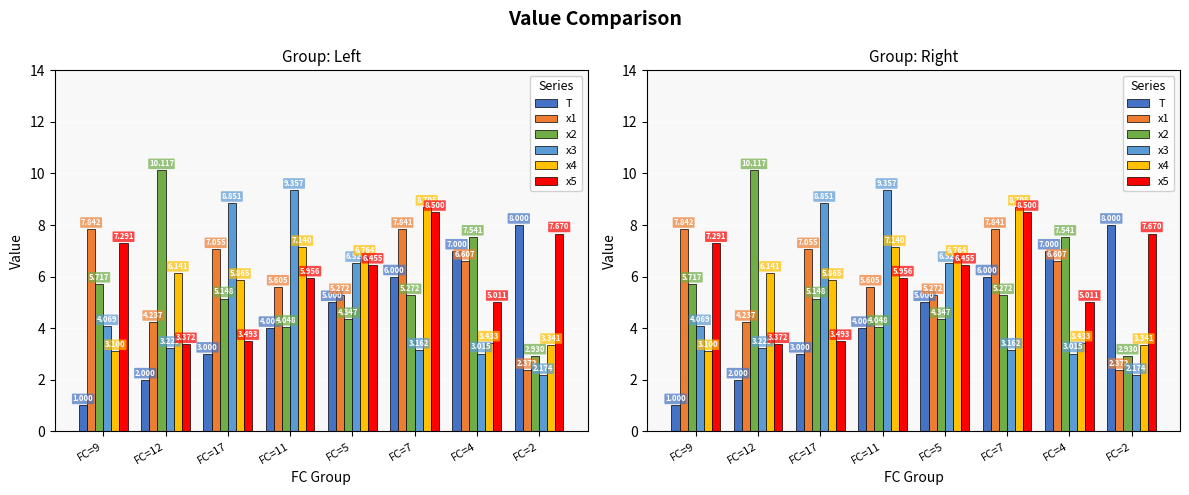

Are the bars grouped side by side (vs. stacked)?

Yes